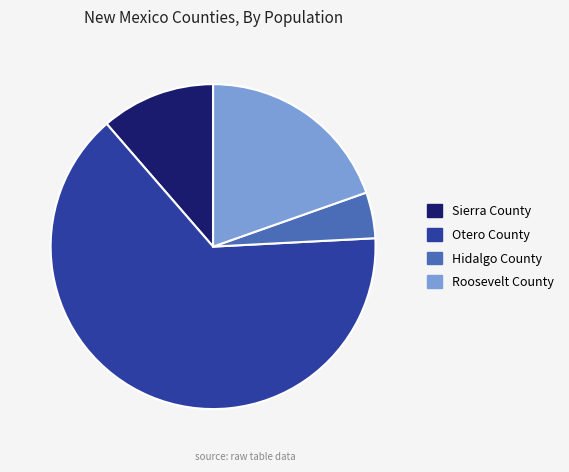

Does any single category account for the majority?

Yes